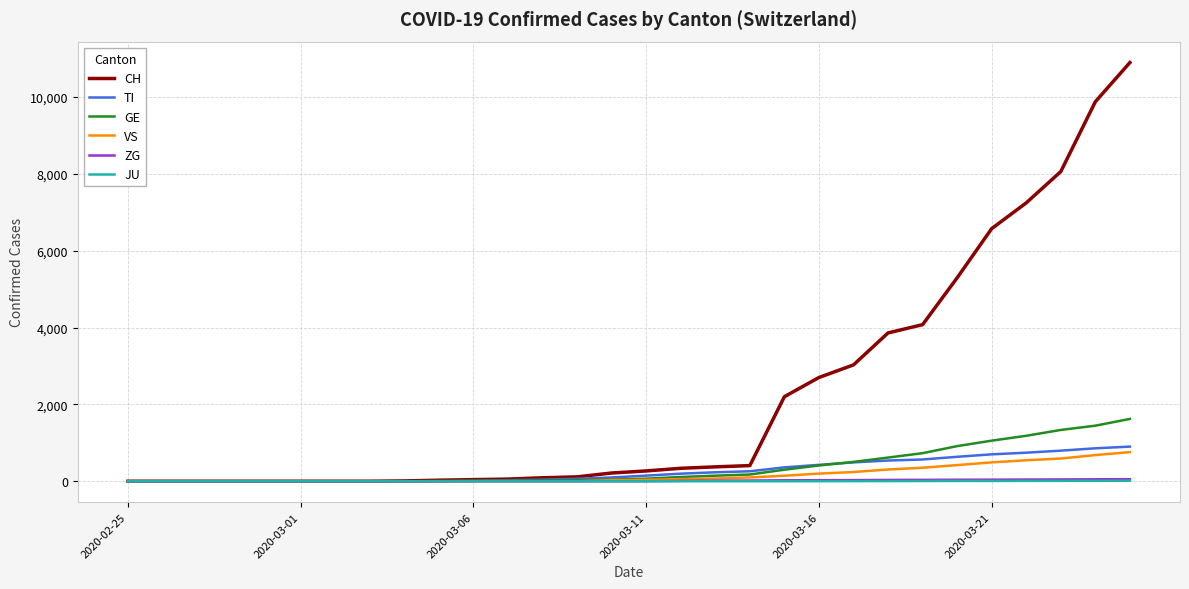

What is the maximum value shown in the chart?

10897